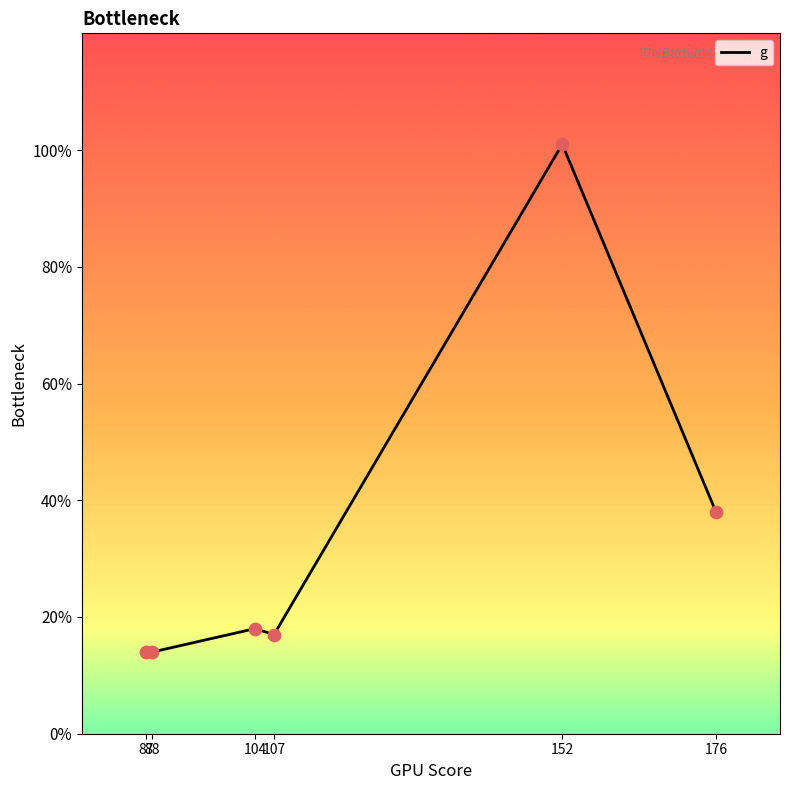

What is the ratio of the value at 104 to the value at 176?

0.5